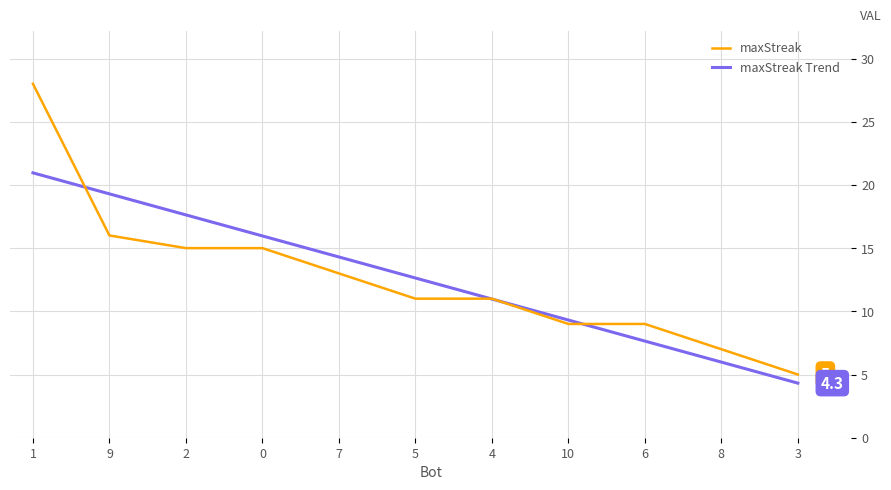

Rank the series by their maximum value, from highest to lowest.

maxStreak, maxStreak Trend